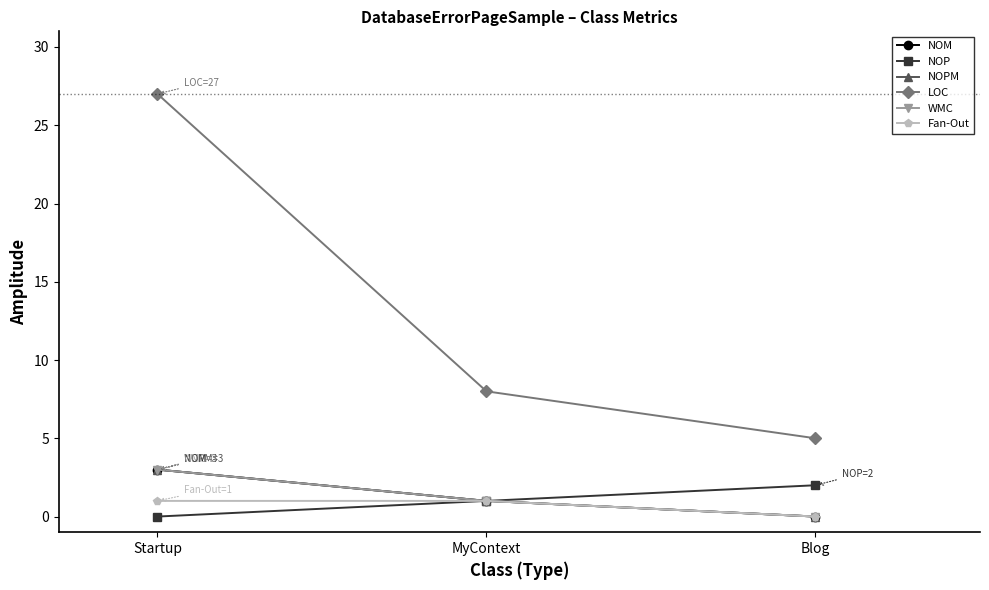

What is the label of the 3rd point from the left?

Blog